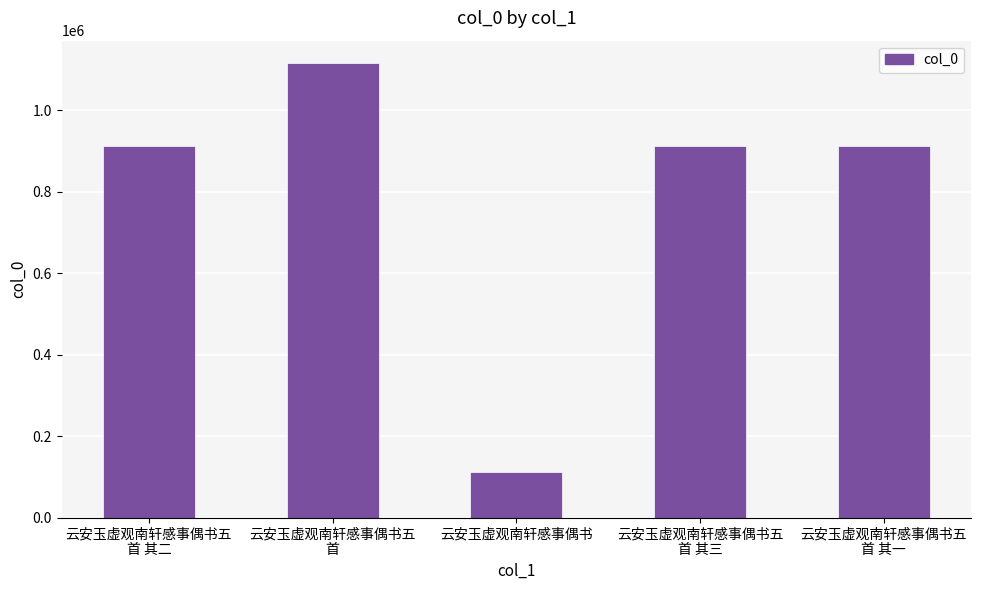

What is the maximum value shown in the chart?

1115084